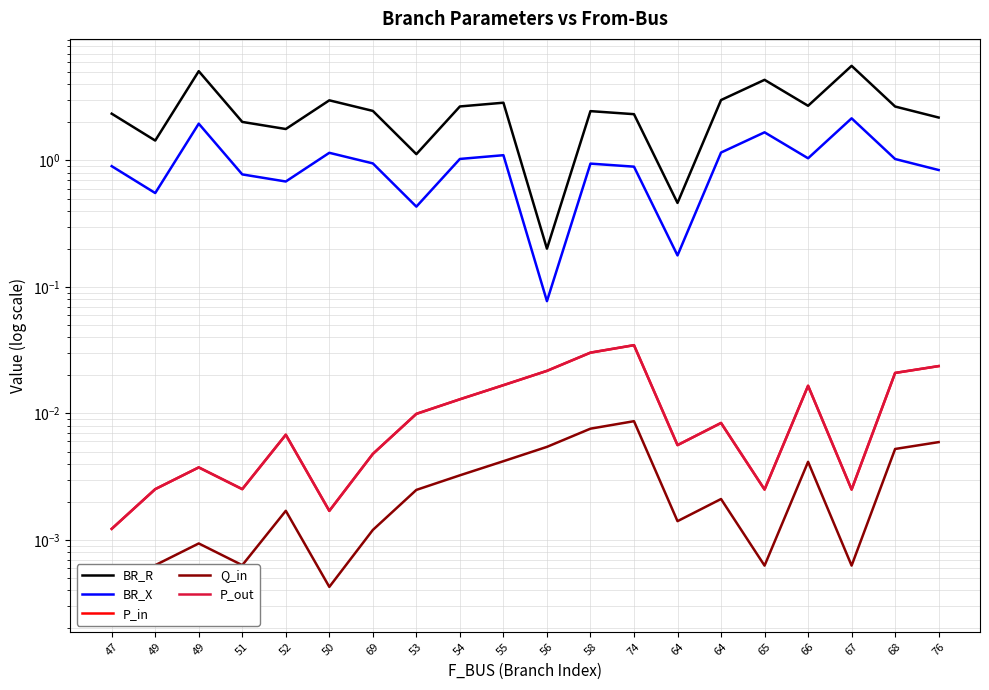

Is it true that BR_R equals 0.7 at 47?

False